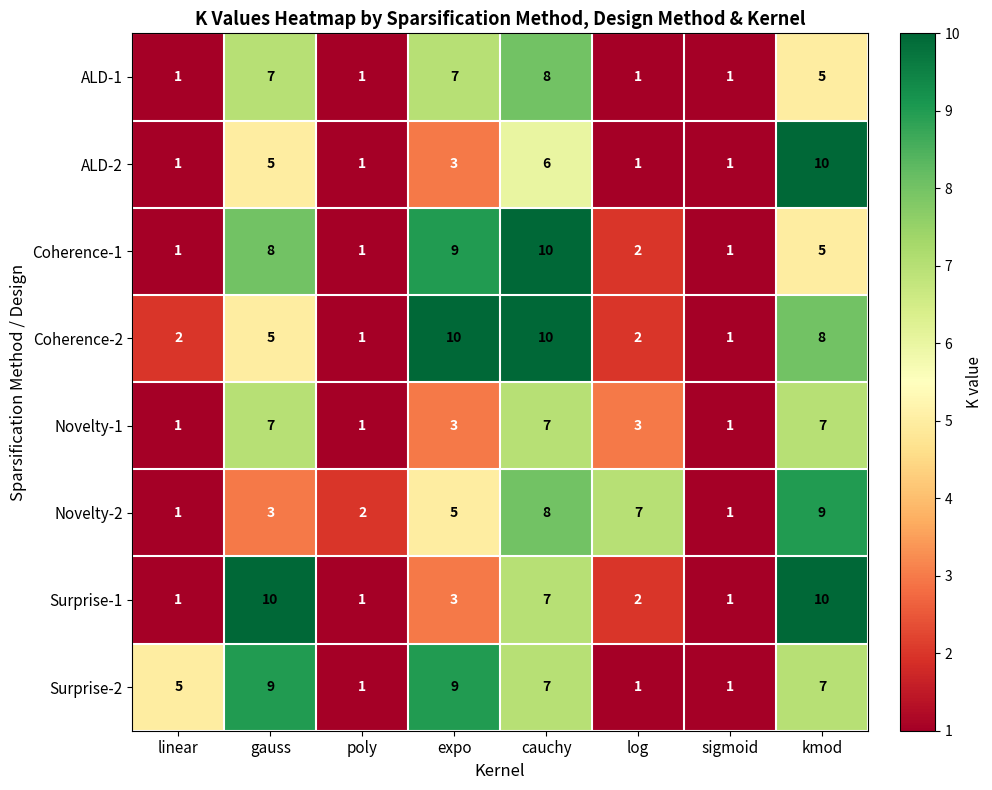

The ALD-1 series shows 8 at cauchy. True or false?

True